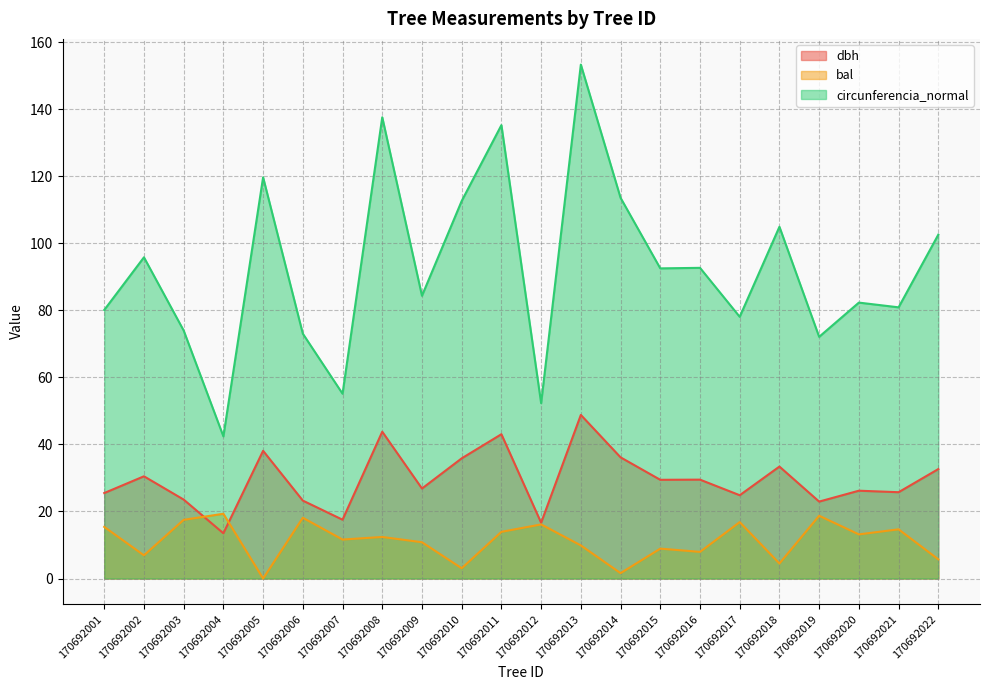

Reading left to right, extract all data points from this chart.

dbh: 25.5	30.5	23.6	13.5	38.1	23.2	17.6	43.8	26.9	35.9	43.0	16.6	48.8	36.1	29.4	29.5	24.9	33.4	22.9	26.2	25.8	32.6
bal: 15.4	6.9	17.5	19.3	0.0	18.1	11.6	12.4	10.8	3.1	13.9	16.1	9.9	1.6	8.9	8.0	16.8	4.5	18.7	13.2	14.7	5.7
circunferencia_normal: 80.1	95.8	74.0	42.4	119.7	73.0	55.1	137.6	84.3	112.6	135.2	52.3	153.3	113.6	92.5	92.7	78.1	104.9	72.1	82.3	80.9	102.6